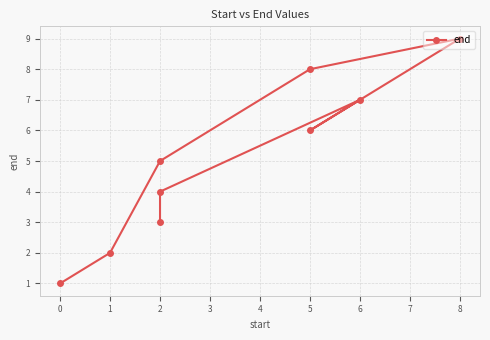

What is the change in value from 2 to 0?

-4